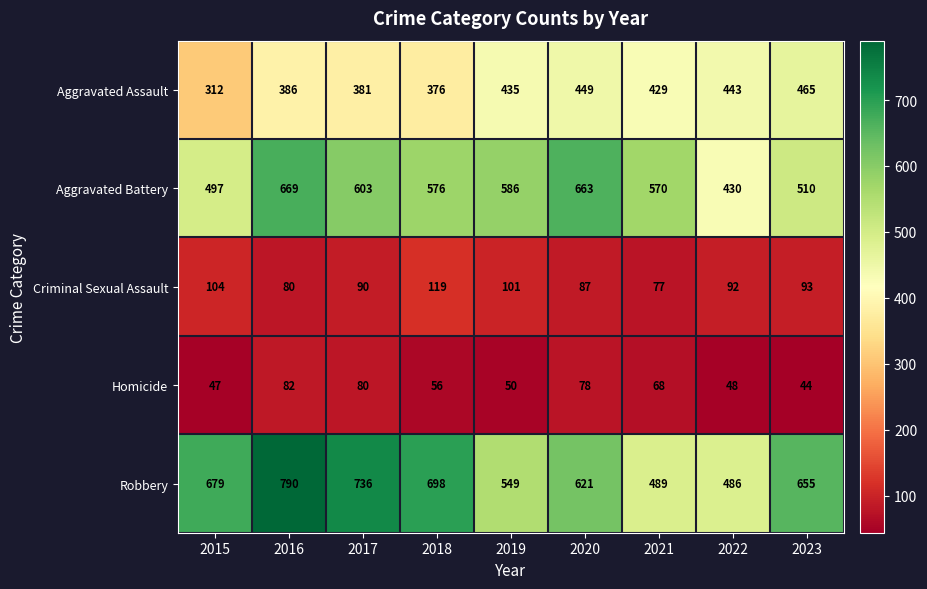

The Homicide series shows 21 at 2023. True or false?

False